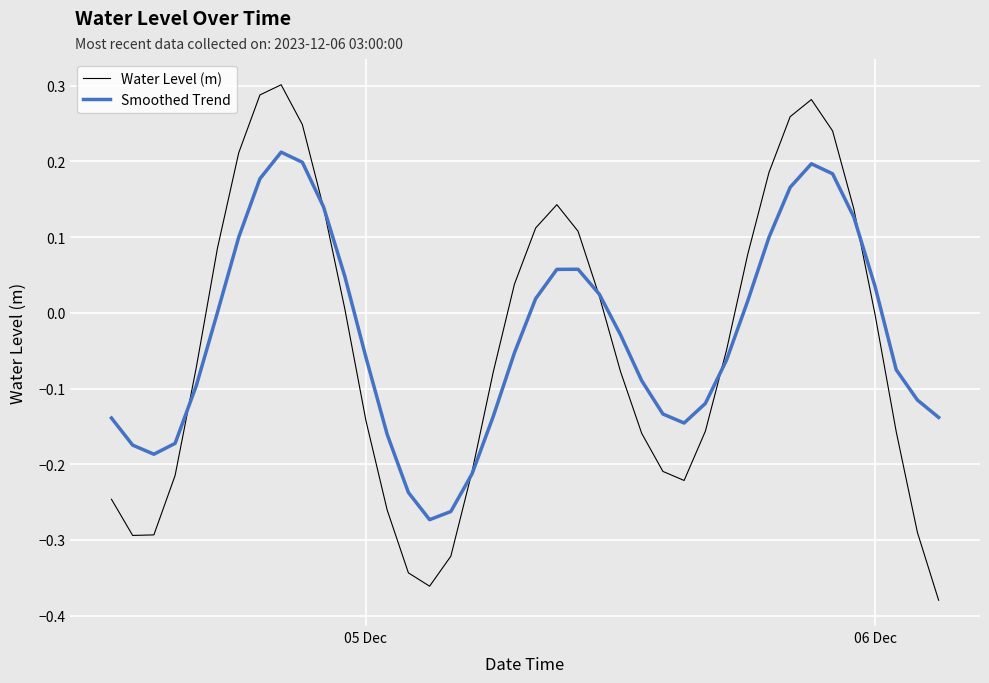

Which series has the widest spread of values?

Water Level (m)